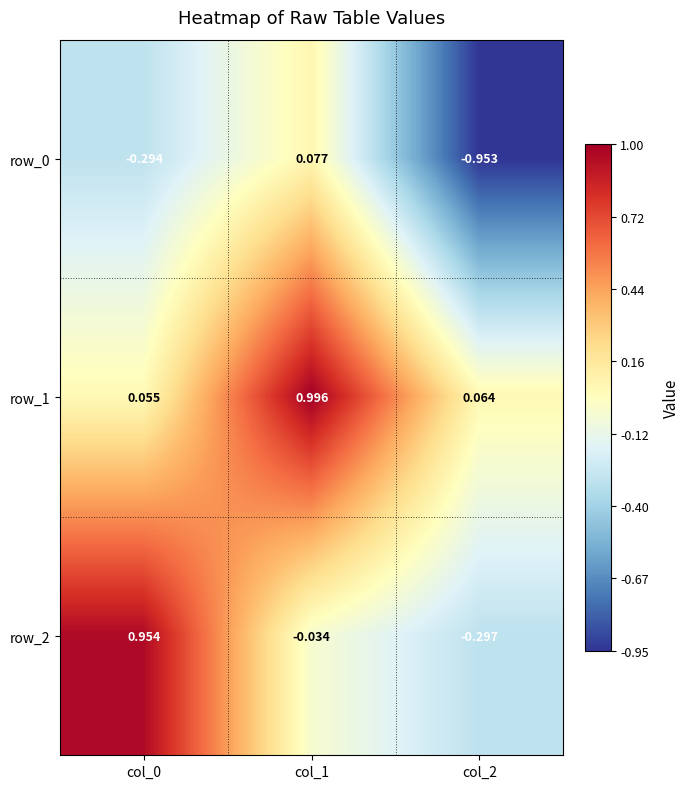

Is the value of row_0 at col_2 greater than the value of row_2 at col_1?

No